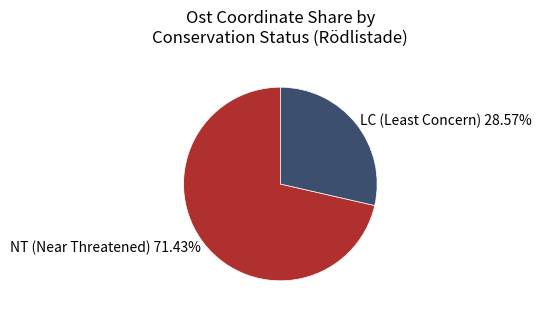

How many slices are in this pie chart?

2